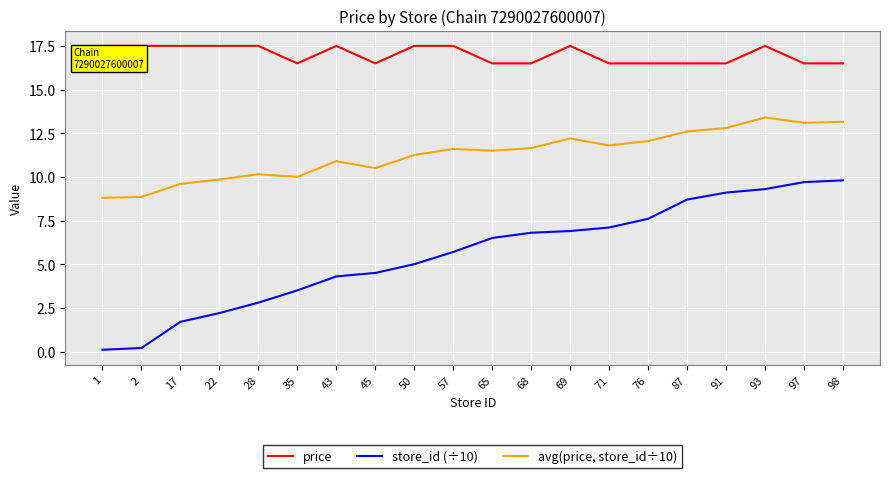

The price series shows 27.0 at 22. True or false?

False